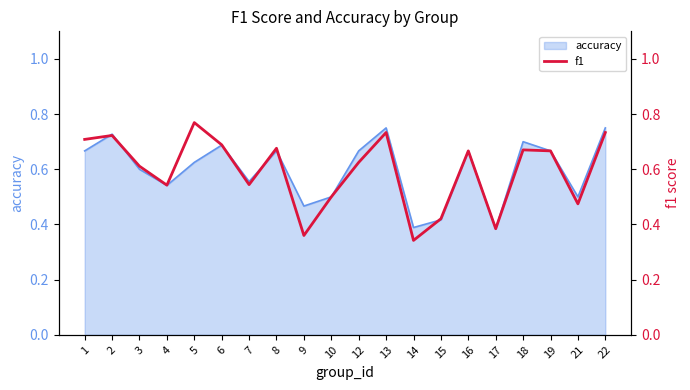

What is the approximate value at 21?

0.5